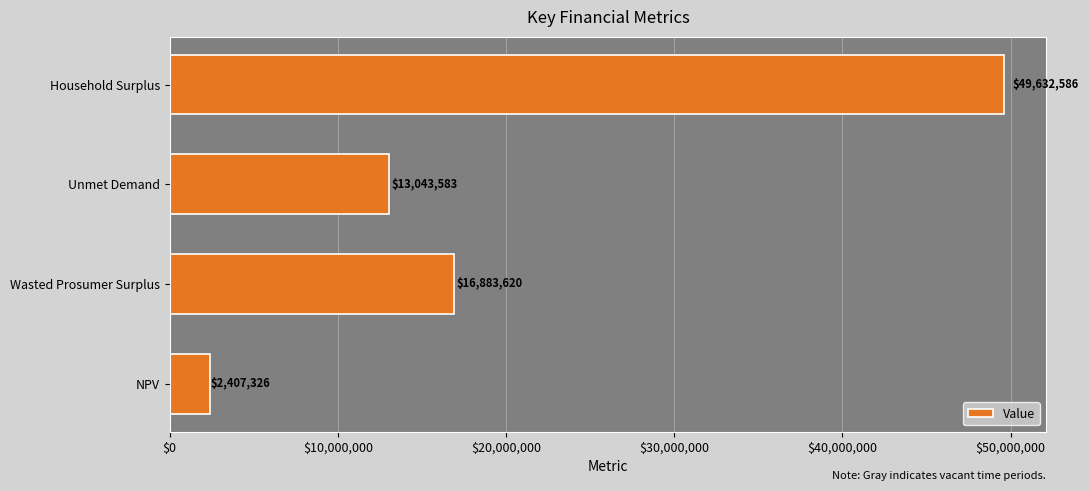

Rank the categories by value from highest to lowest.

Household Surplus, Wasted Prosumer Surplus, Unmet Demand, NPV